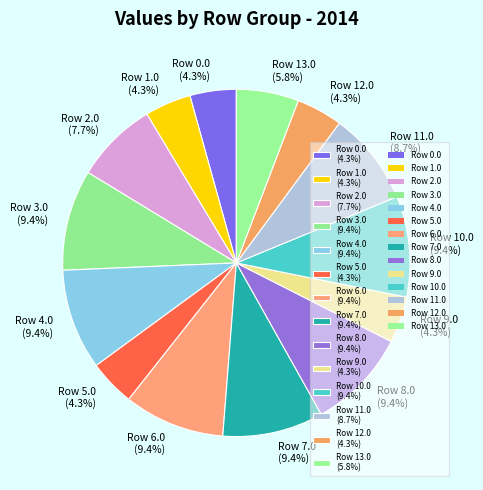

Does Row 4.0 (9.4%) account for over 50% of the chart?

No